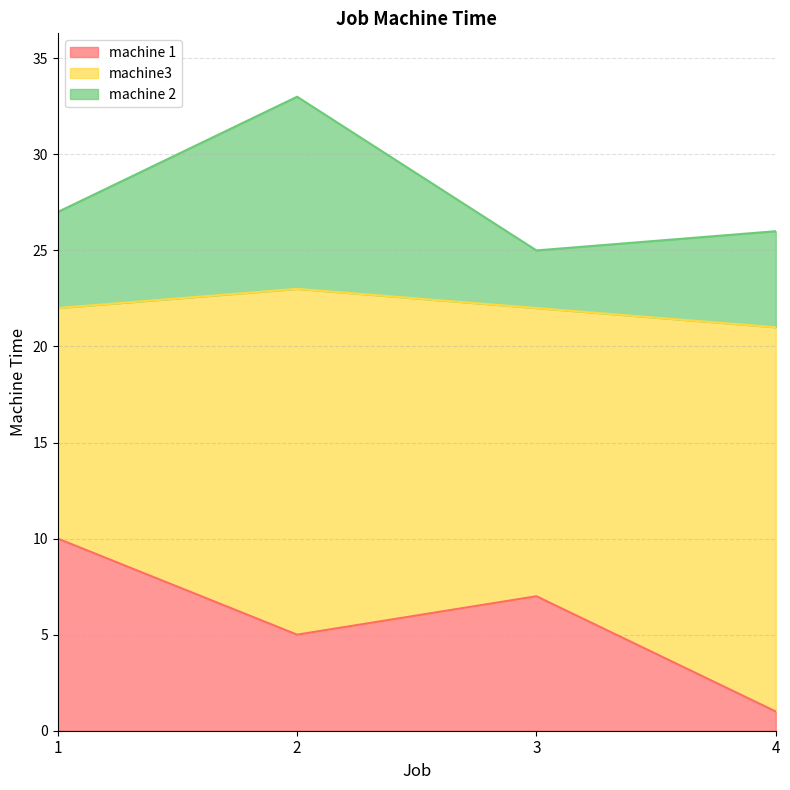

Is it true that machine 2 equals 48 at 2?

False